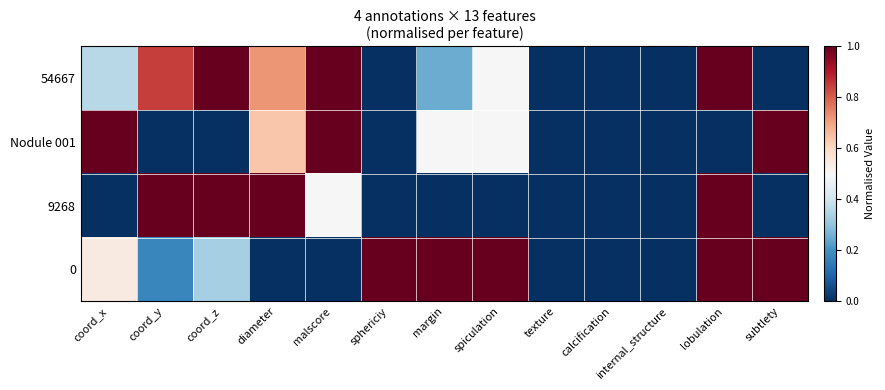

Rank the series by their maximum value, from lowest to highest.

54667, Nodule 001, 9268, 0